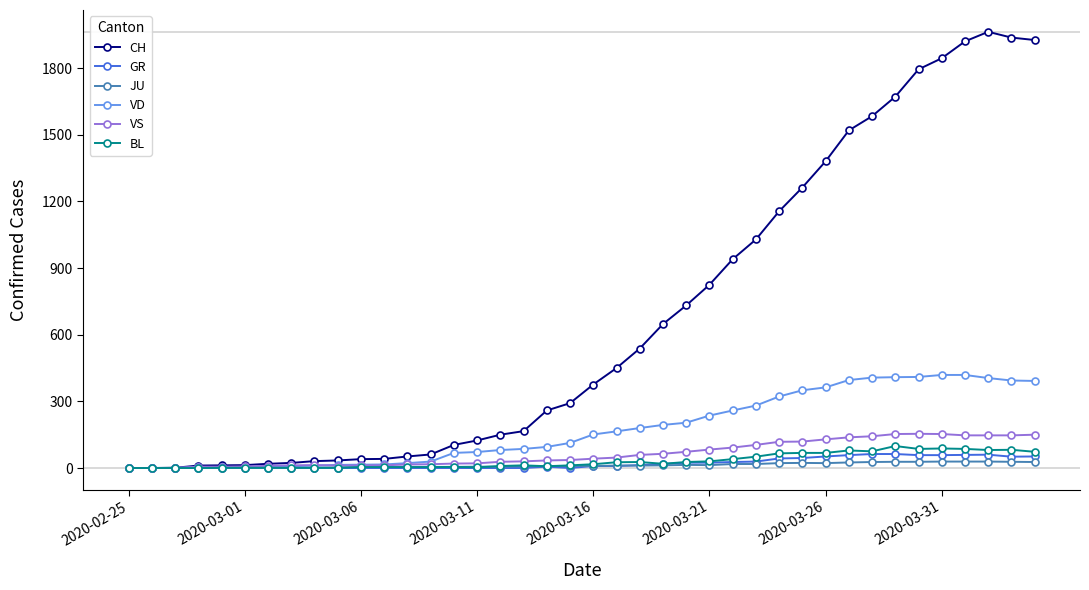

What is the highest value of the GR series?

63